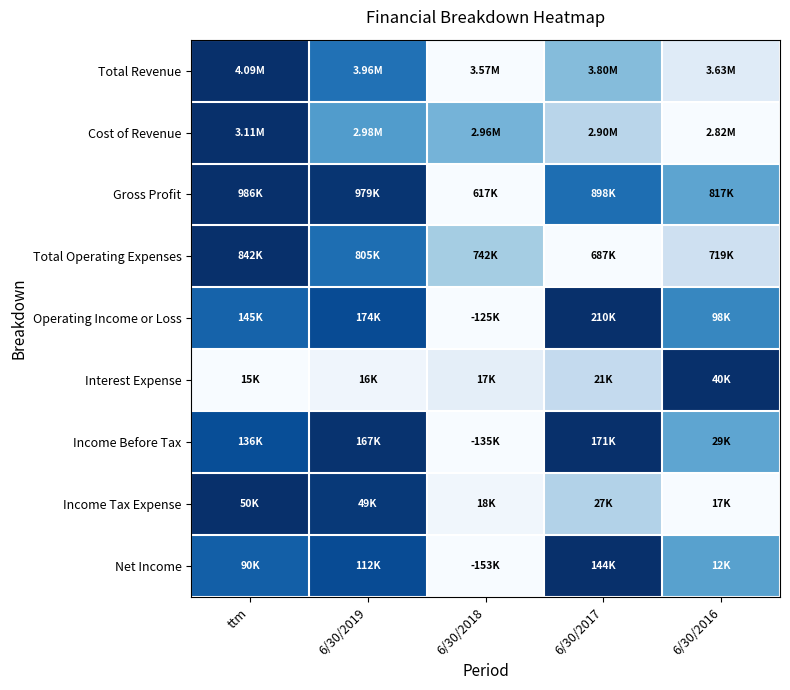

At how many categories does at least one series exceed 0?

5